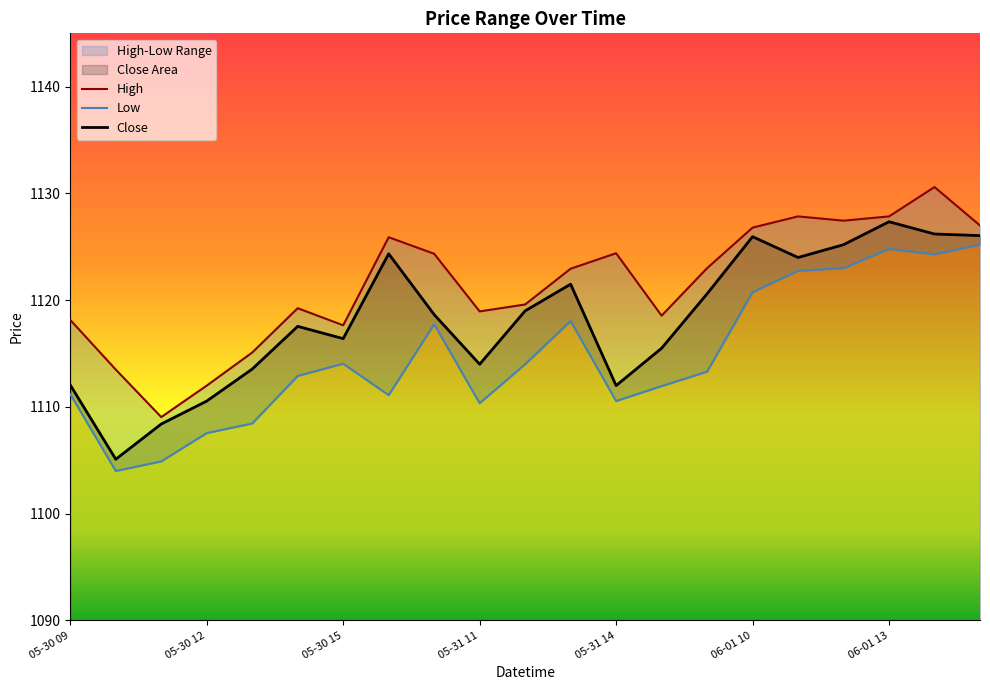

What is the label of the 1st point from the left?

05-30 09